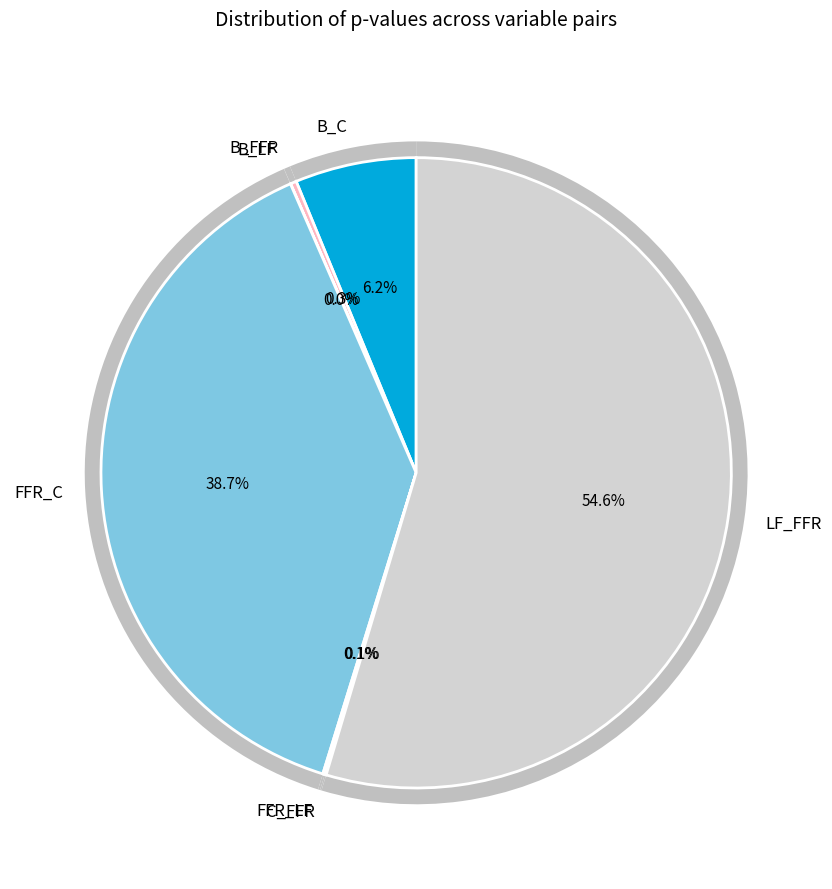

To the nearest percent, what is the difference between the largest and smallest slice percentages?

55%